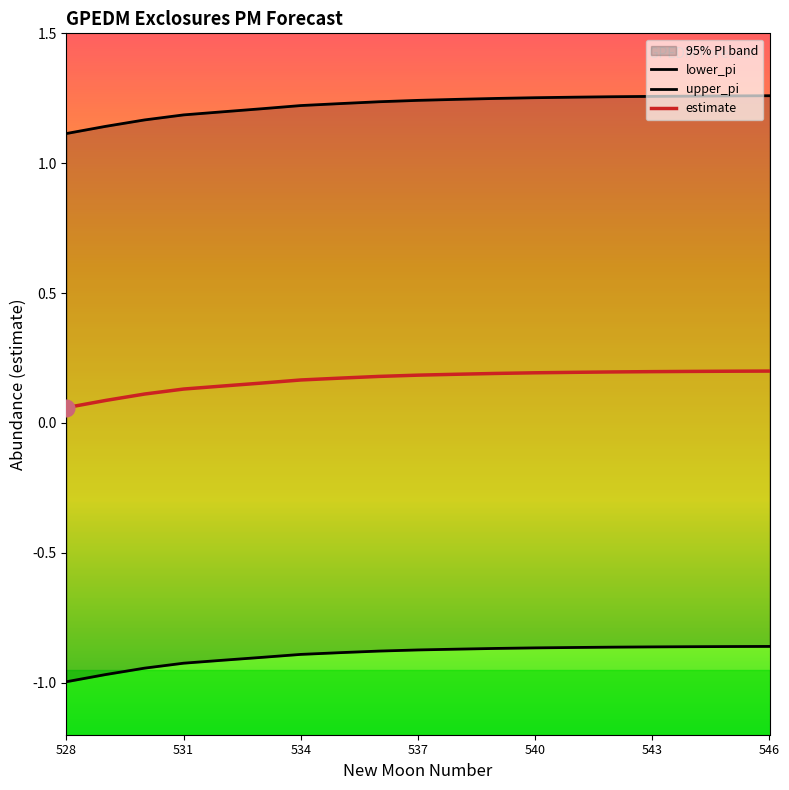

True or false: estimate and upper_pi cross at least once.

False